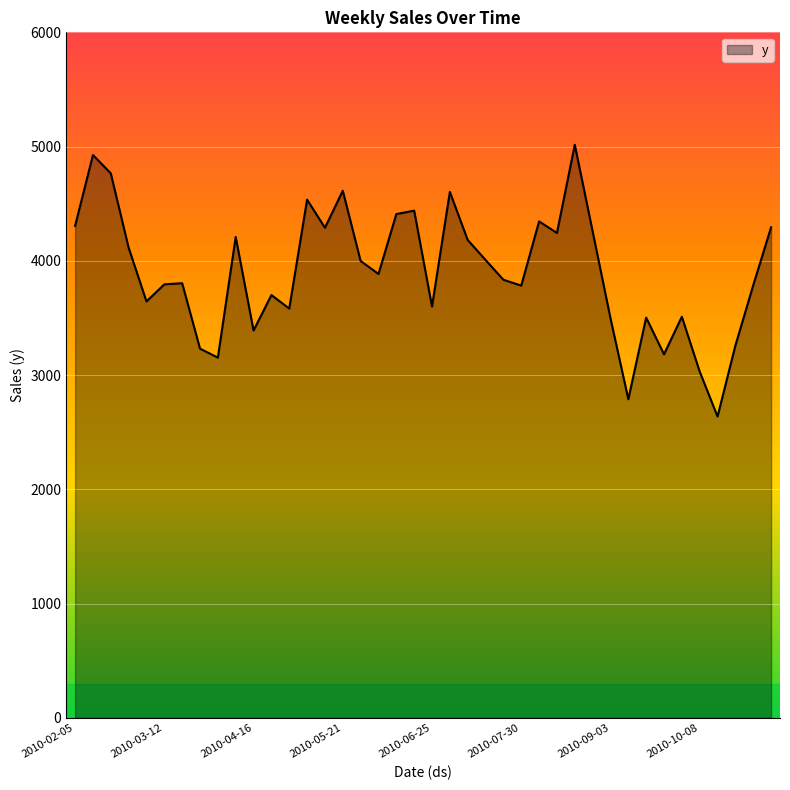

What is the greatest value displayed?

5015.9